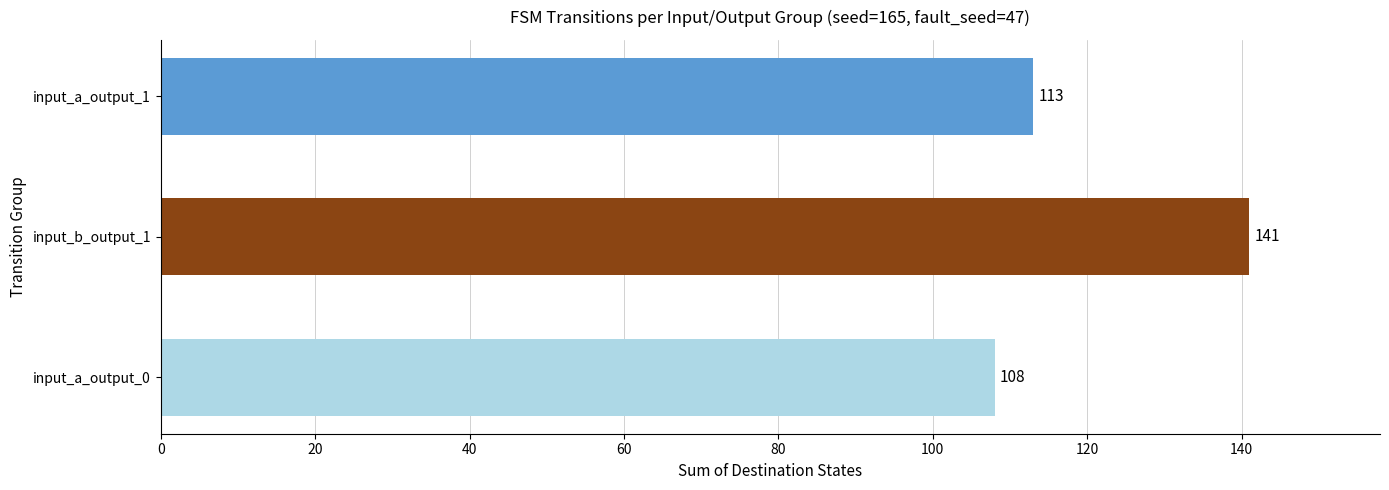

How many data points are less than 113?

1